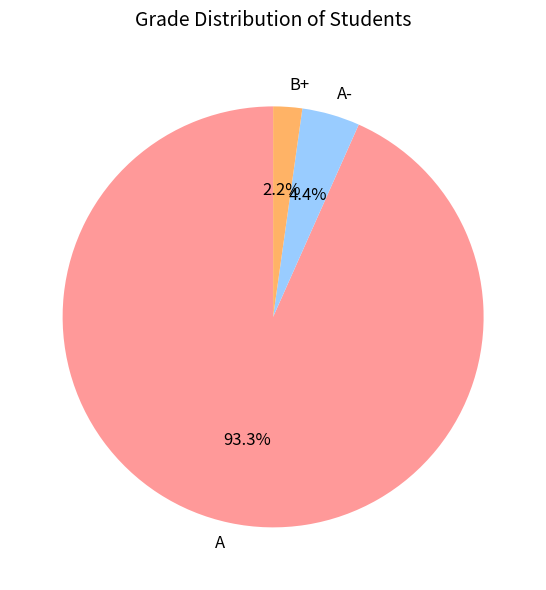

Does B+ account for over 50% of the chart?

No